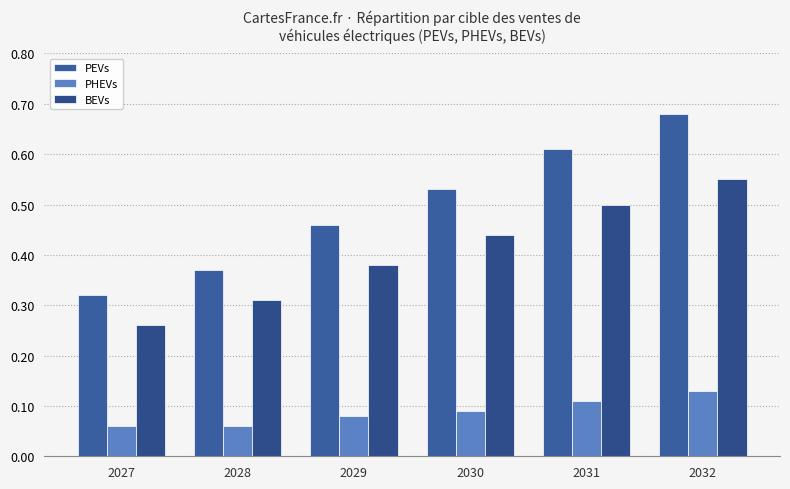

At which label does PEVs reach its minimum?

2027